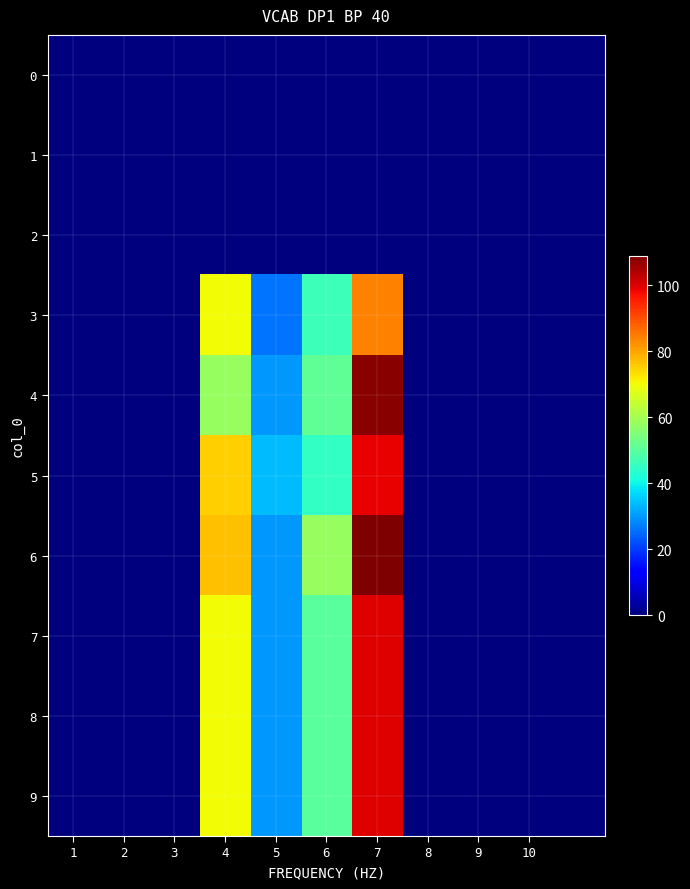

Reading left to right, extract all data points from this chart.

0: 0	0	0	0	0	0	0	0	0	0	0
1: 0	0	0	0	0	0	0	0	0	0	0
2: 0	0	0	0	0	0	0	0	0	0	0
3: 0	0	0	70	26	46	84	0	0	0	0
4: 0	0	0	58	30	51	108	0	0	0	0
5: 0	0	0	75	34	45	99	0	0	0	0
6: 0	0	0	77	30	58	109	0	0	0	0
7: 0	0	0	70	30	50	100	0	0	0	0
8: 0	0	0	70	30	50	100	0	0	0	0
9: 0	0	0	70	30	50	100	0	0	0	0